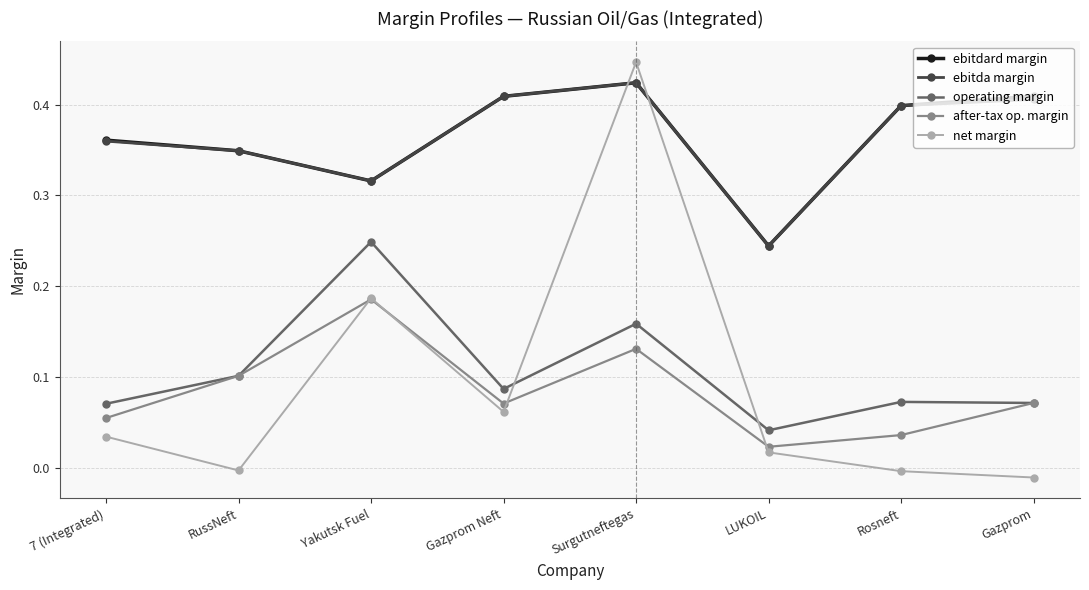

Is the value of ebitda margin at Yakutsk Fuel greater than the value of net margin at Gazprom Neft?

Yes